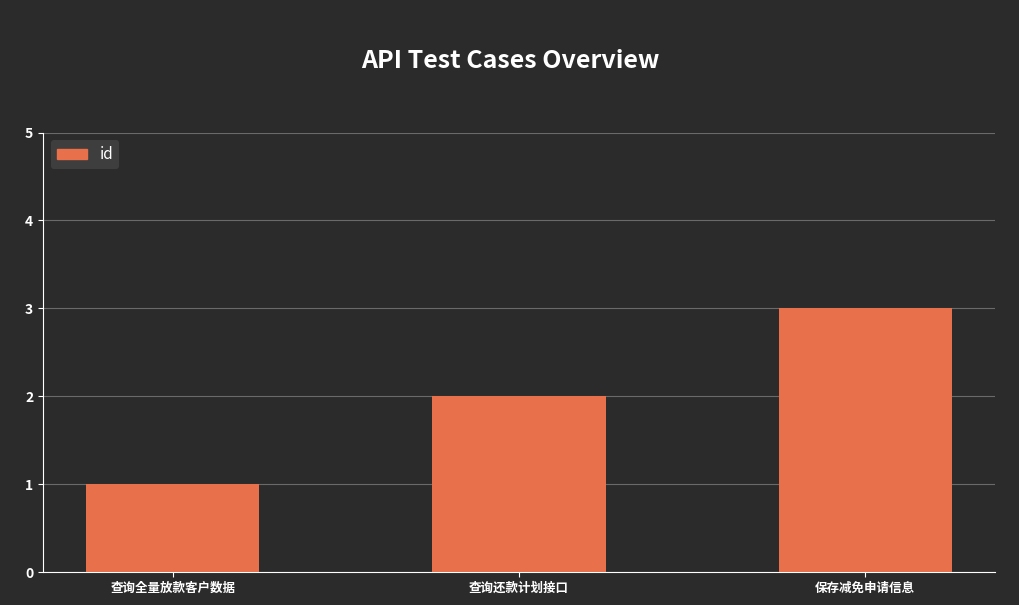

Reading right to left, transcribe all the data shown in this chart.

保存减免申请信息=3	查询还款计划接口=2	查询全量放款客户数据=1